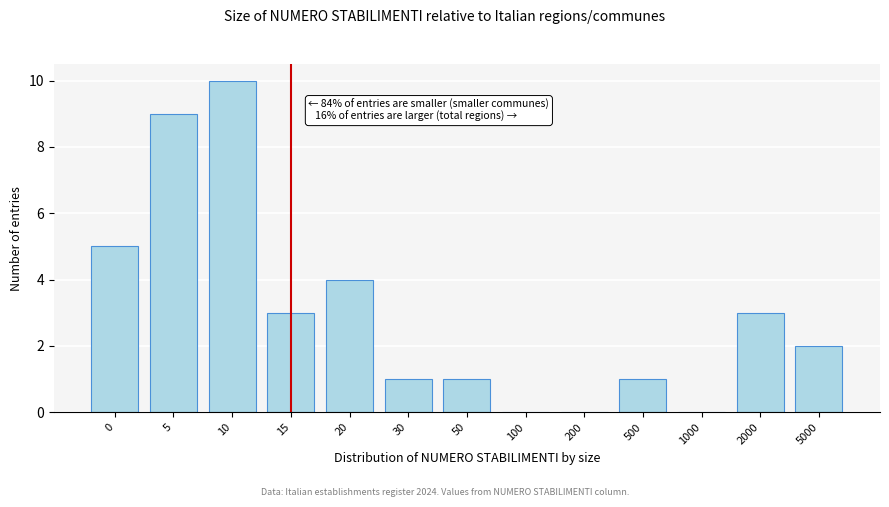

Reading left to right, extract all data points from this chart.

0=5	5=9	10=10	15=3	20=4	30=1	50=1	100=0	200=0	500=1	1000=0	2000=3	5000=2